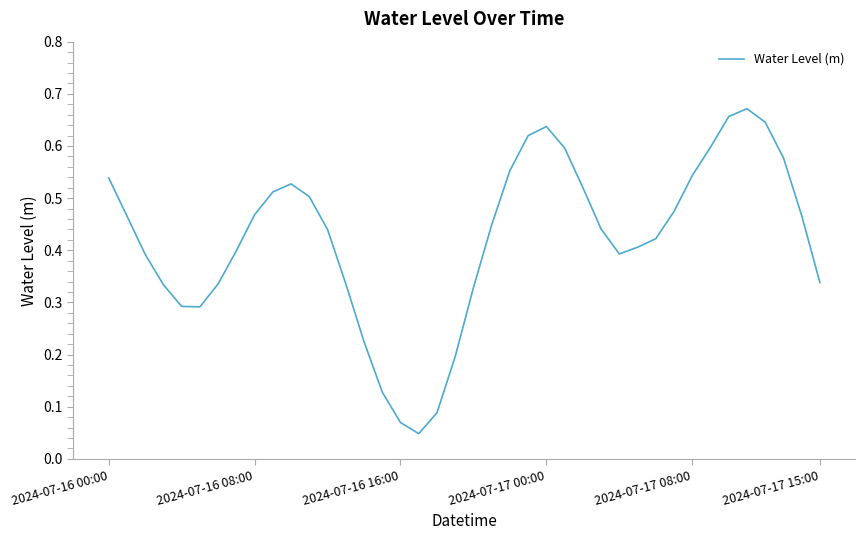

How many lines are shown in the chart?

1